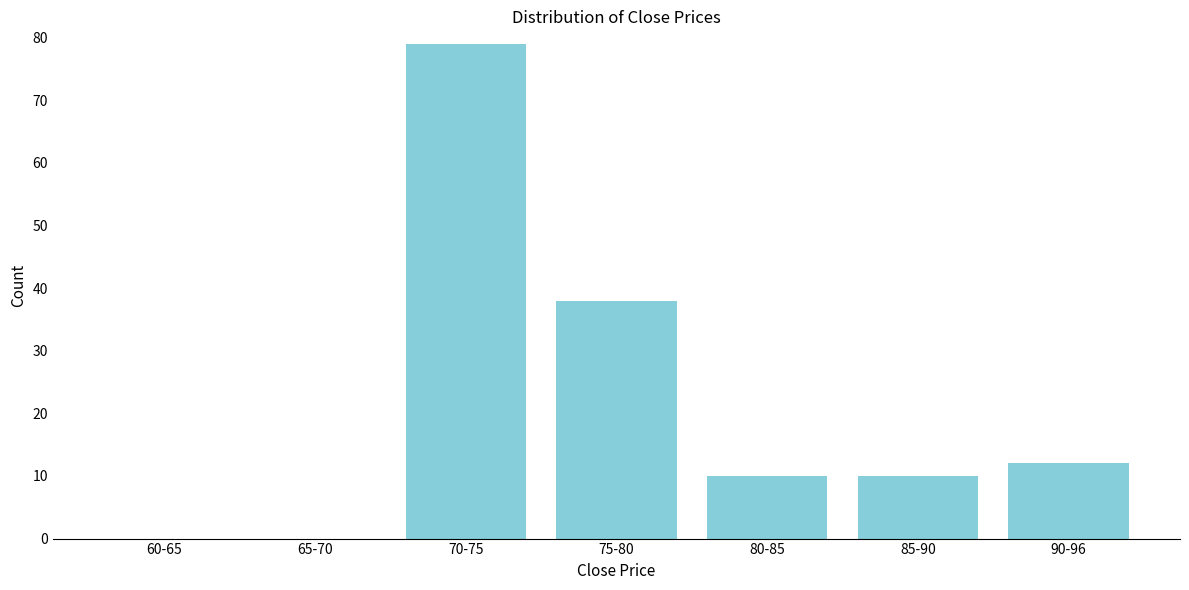

Reading left to right, transcribe all the data shown in this chart.

60-65=0	65-70=0	70-75=79	75-80=38	80-85=10	85-90=10	90-96=12